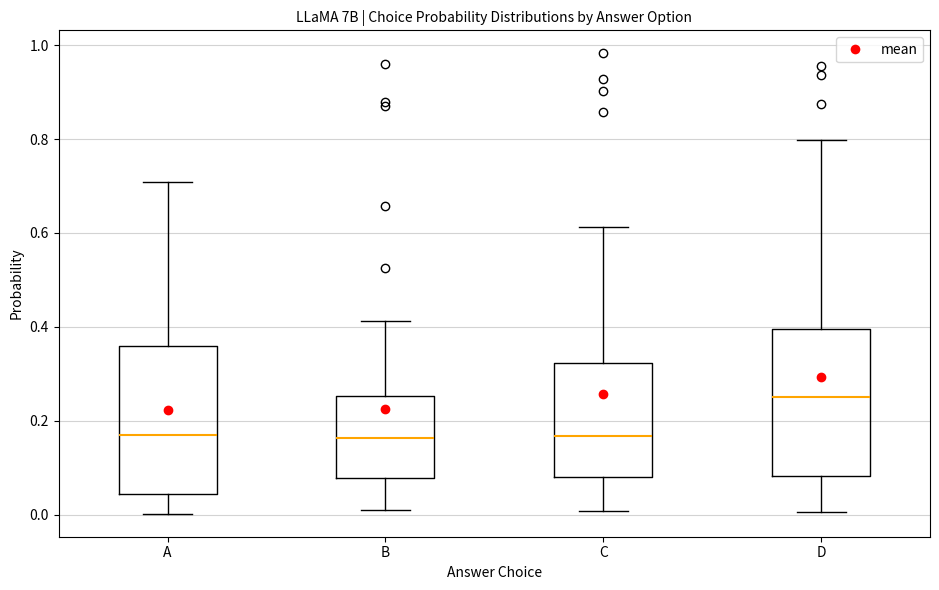

Reading left to right, transcribe this box plot: for each box, give where its median line is, the range the box spans, and where its two whiskers end, as read against the y-axis. The values are not printed on the chart, so give them approximately, as read against the axis.

A: median 0.16, box 0.04 to 0.36, whiskers 0.00 to 0.70
B: median 0.16, box 0.08 to 0.26, whiskers 0.00 to 0.42
C: median 0.16, box 0.08 to 0.32, whiskers 0.00 to 0.62
D: median 0.26, box 0.08 to 0.40, whiskers 0.00 to 0.80